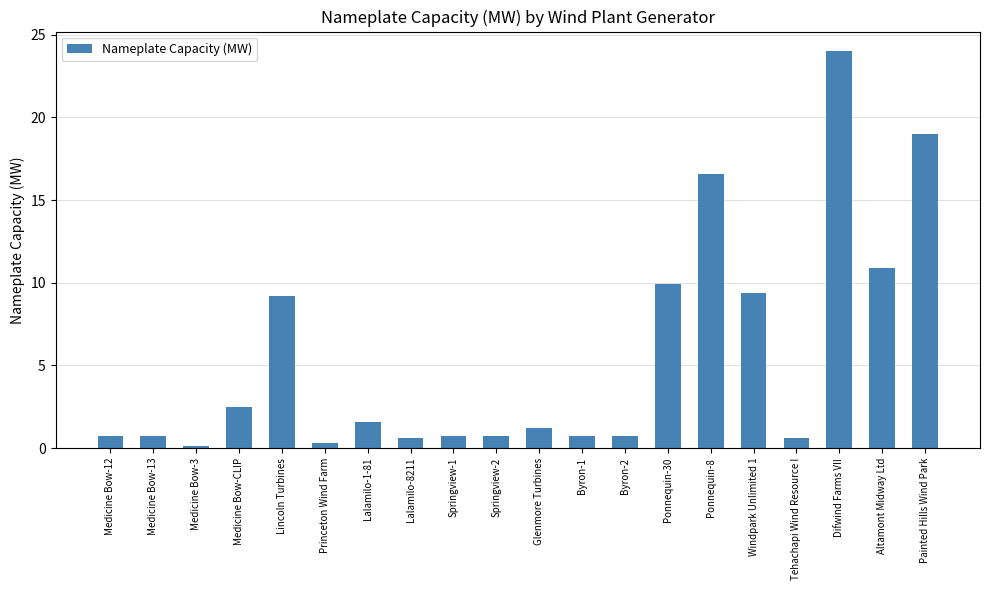

Where is the data nearest to the value 12?

Altamont Midway Ltd